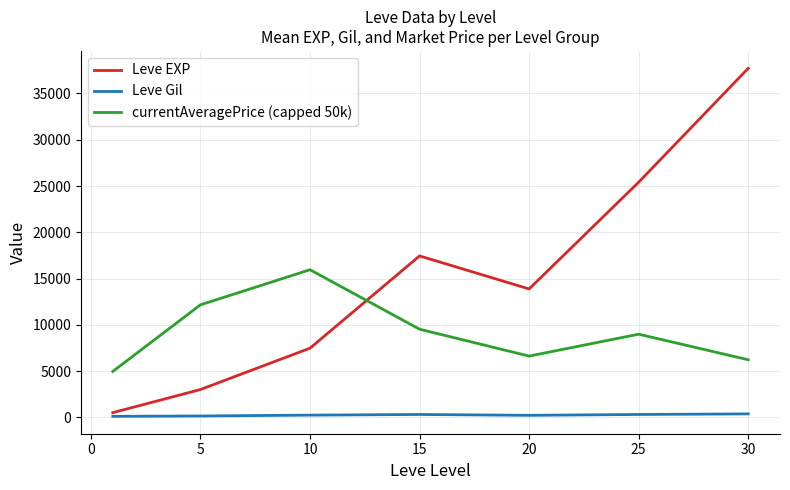

Which series has the widest spread of values?

Leve EXP